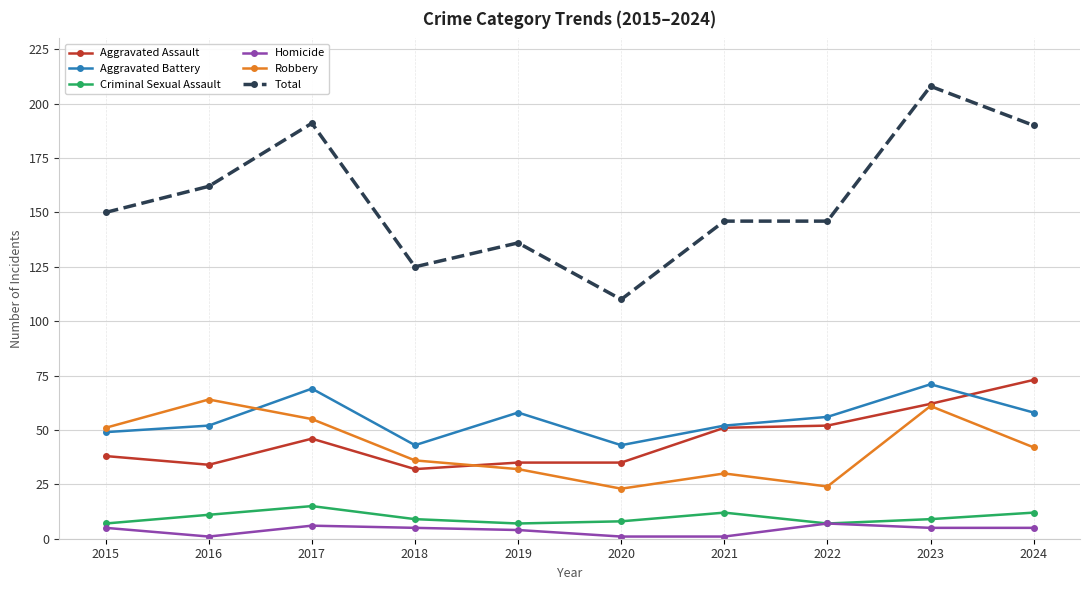

What is the sum of all Total values?

1564